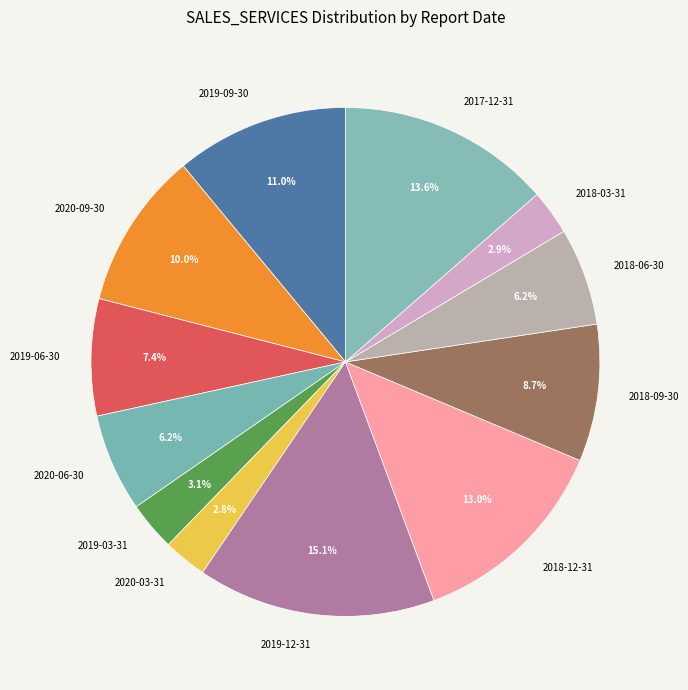

What percentage is NOT represented by 2019-03-31?

96.9%